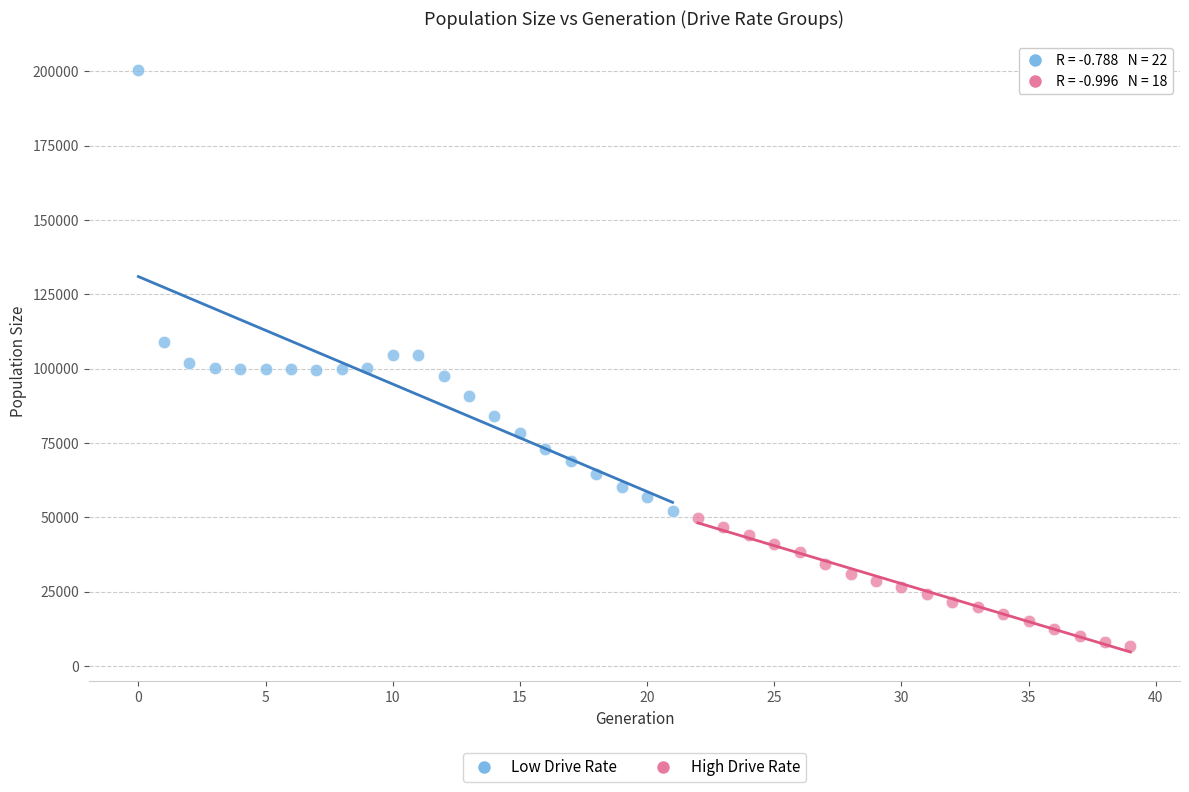

Which series has the widest spread of Y values?

Low Drive Rate